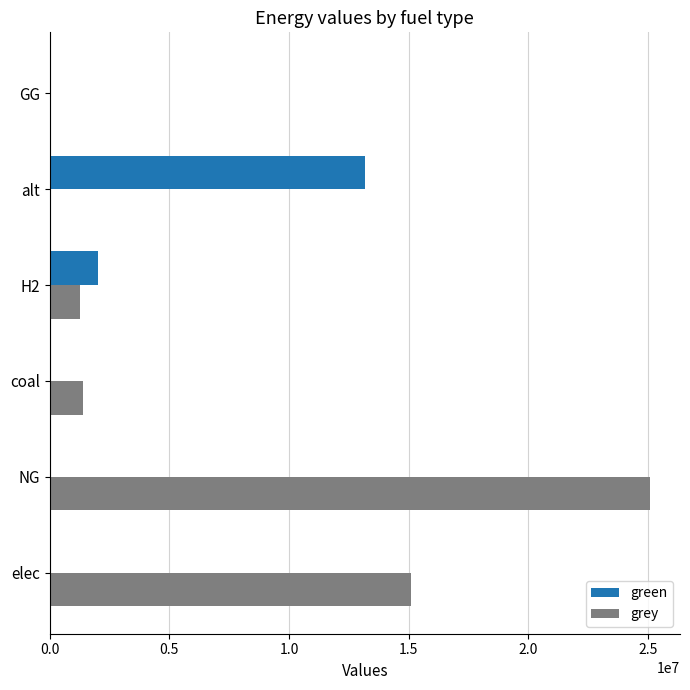

How many distinct data groups are displayed?

2